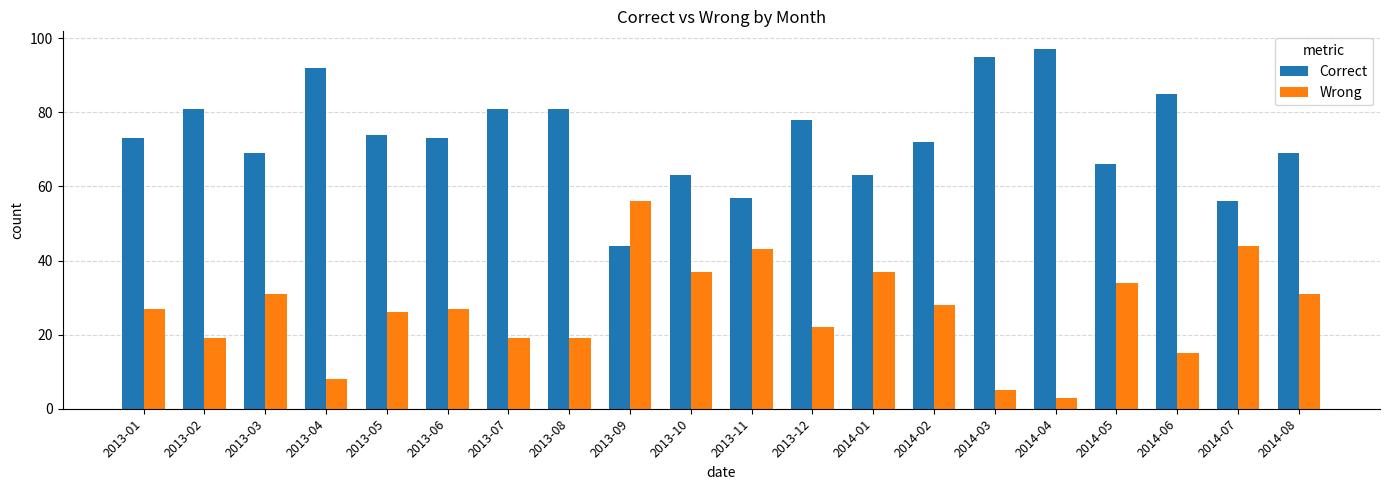

How many bars are there in total?

40